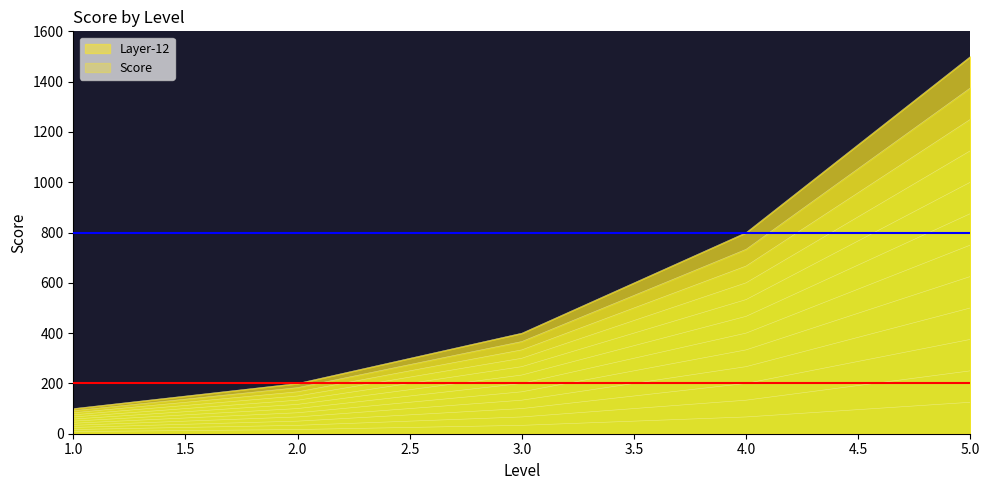

Which label corresponds to the largest value in the chart?

5